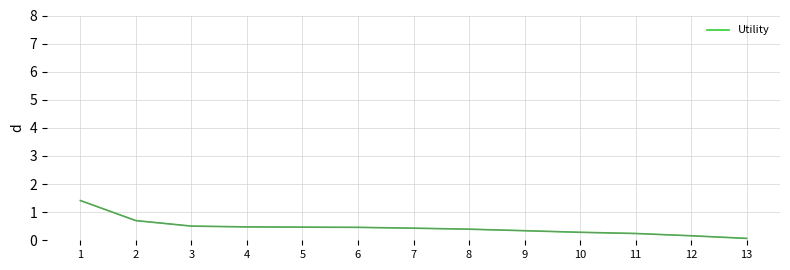

Which label corresponds to the largest value in the chart?

1